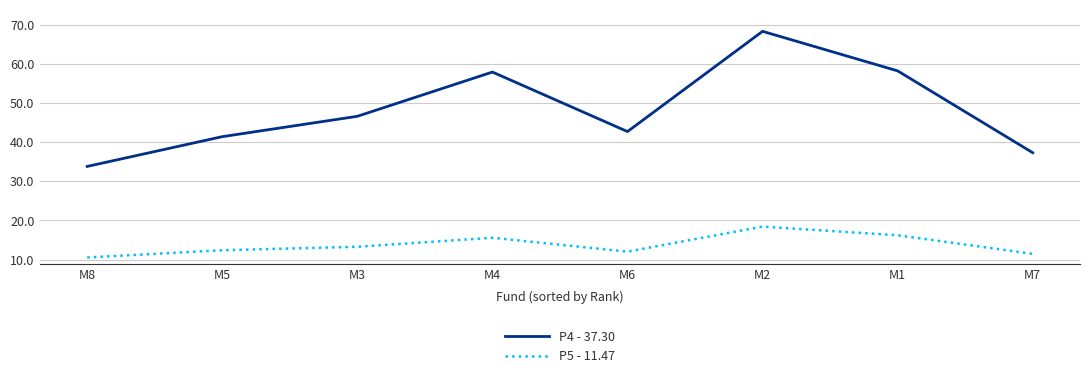

Which label corresponds to the largest value in the chart?

M2